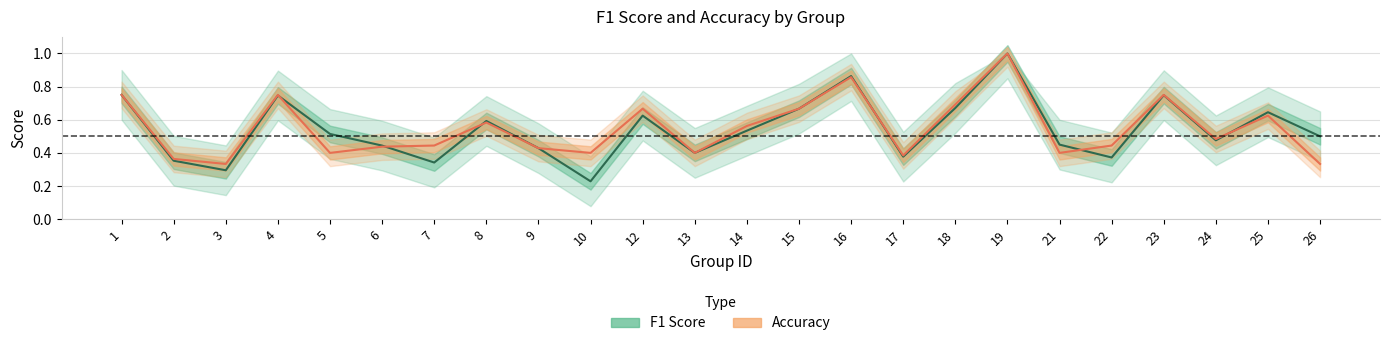

Is this an area chart (filled region under the line)?

No